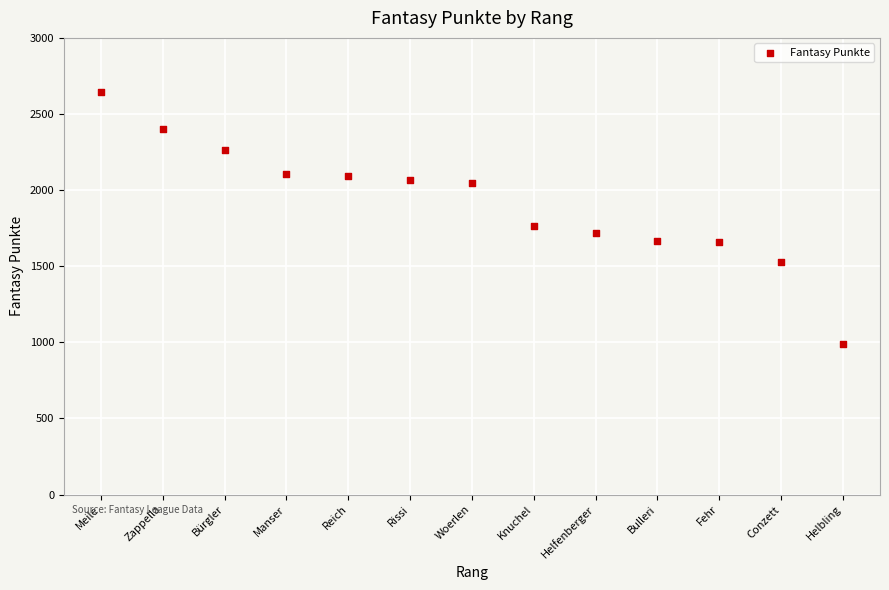

What Y value in the scatter plot is closest to 1818?

1765